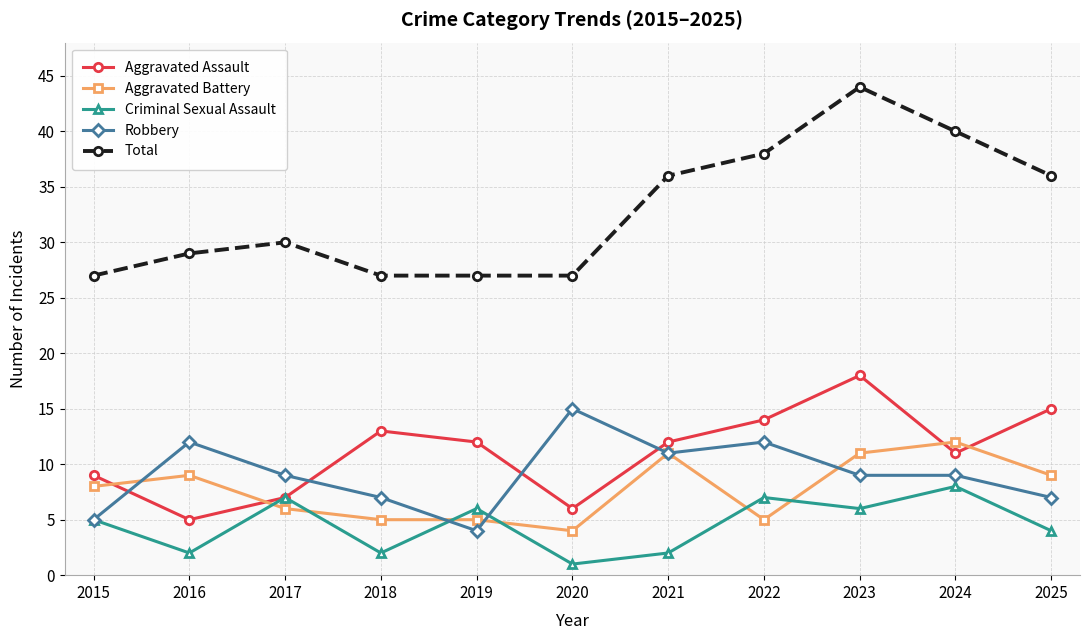

List the series in order of their peak value, highest first.

Total, Aggravated Assault, Robbery, Aggravated Battery, Criminal Sexual Assault